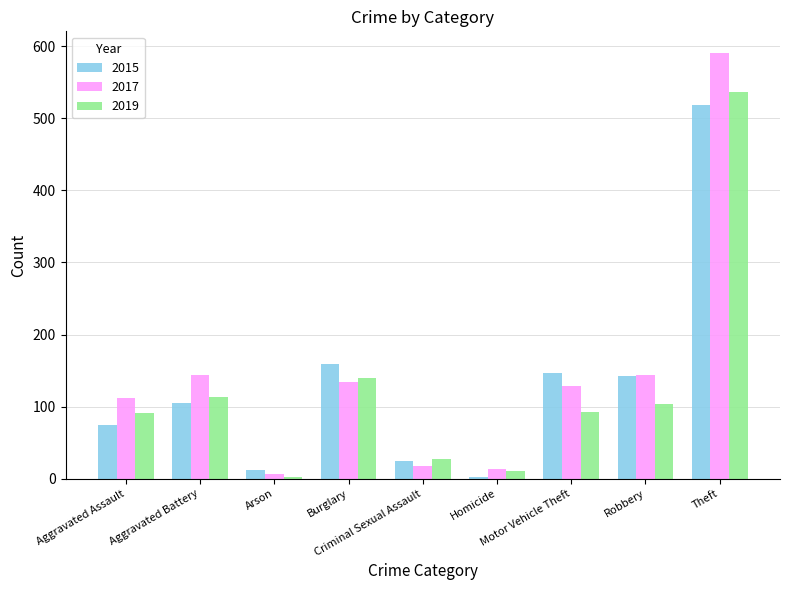

Rank the series by their maximum value, from lowest to highest.

2015, 2019, 2017